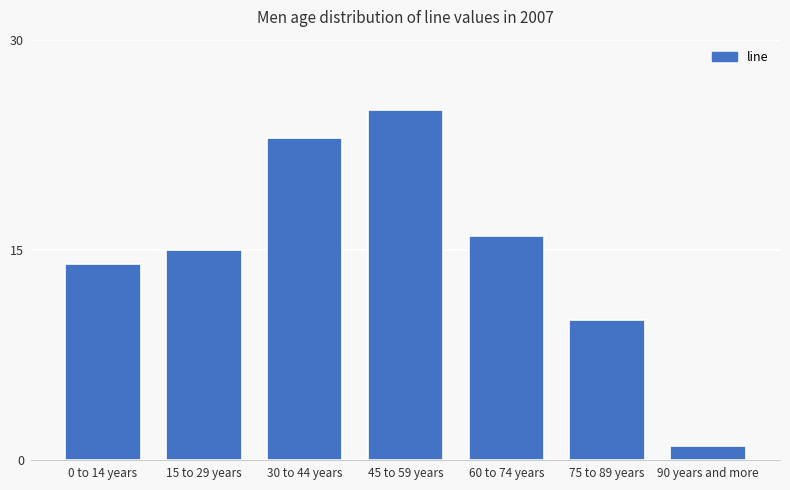

Reading right to left, transcribe all the data shown in this chart.

1	10	16	25	23	15	14